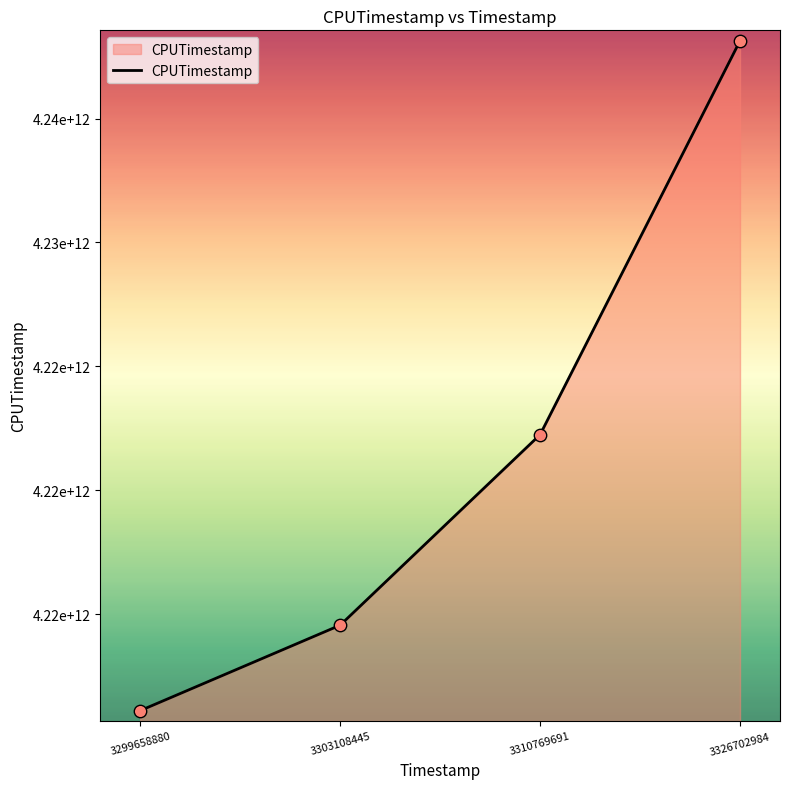

What is the change in value from 3303108445 to 3310769691?

+7688998566